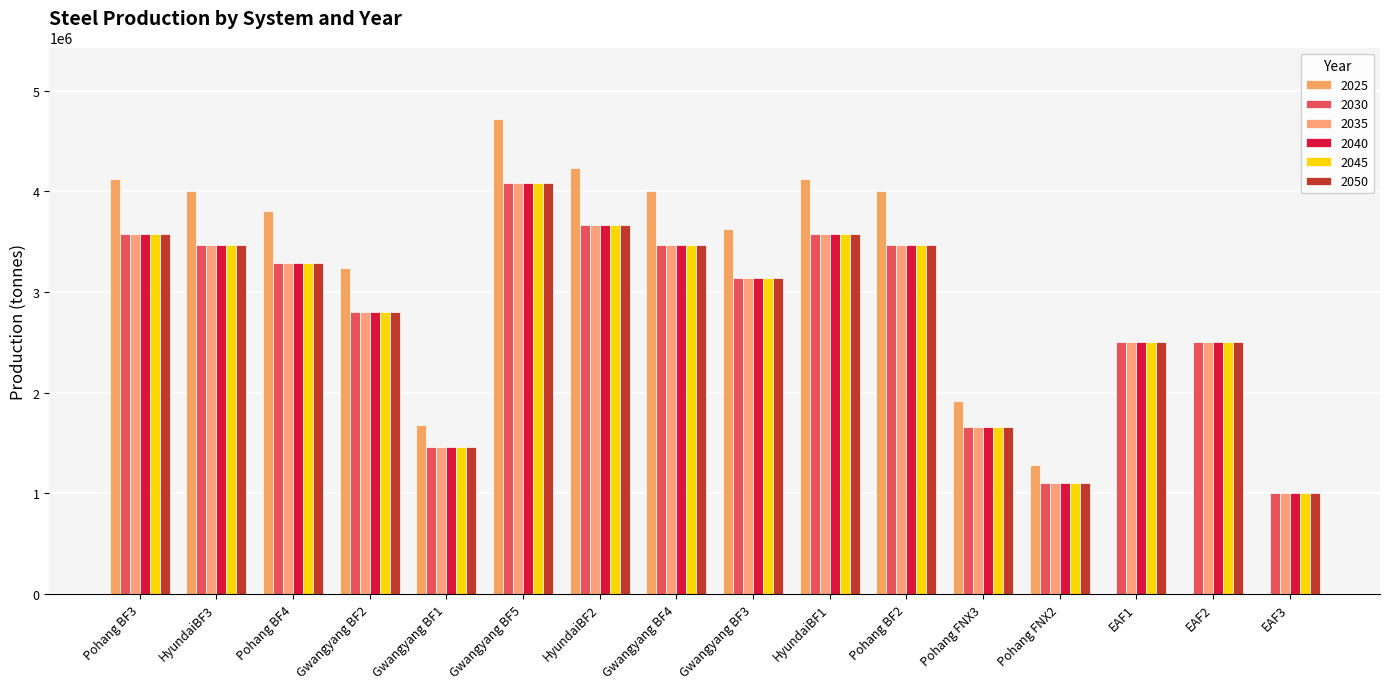

True or false: 2040 has a value of 1000000 at EAF3.

True